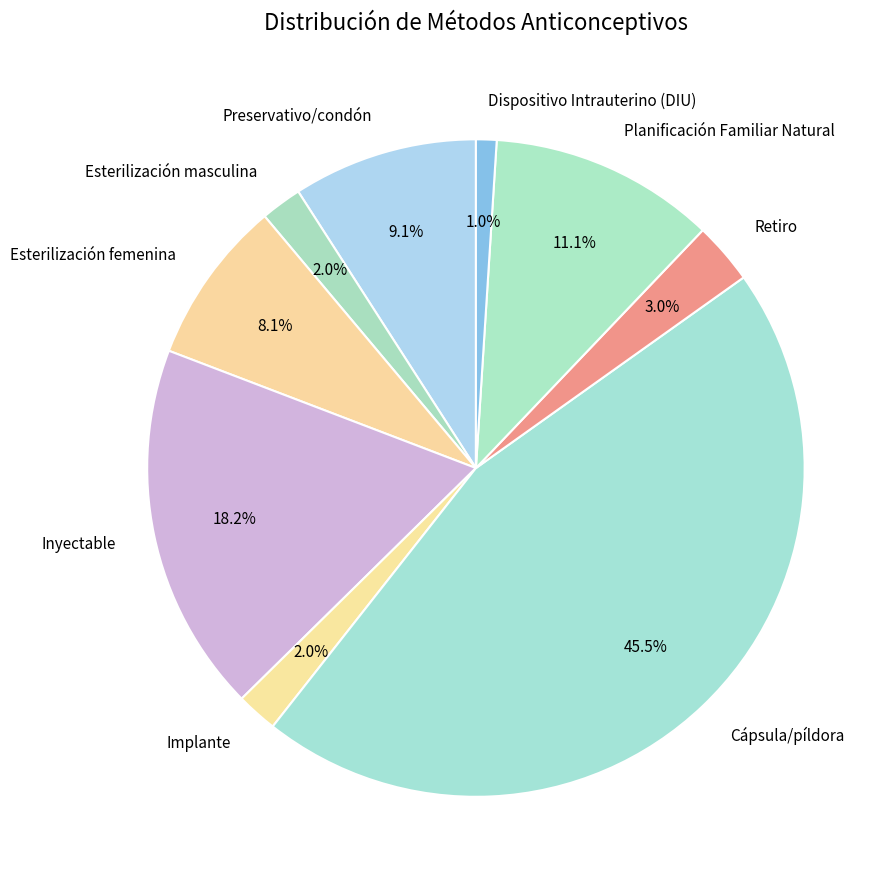

What is the total percentage of Retiro and Inyectable?

21.2%